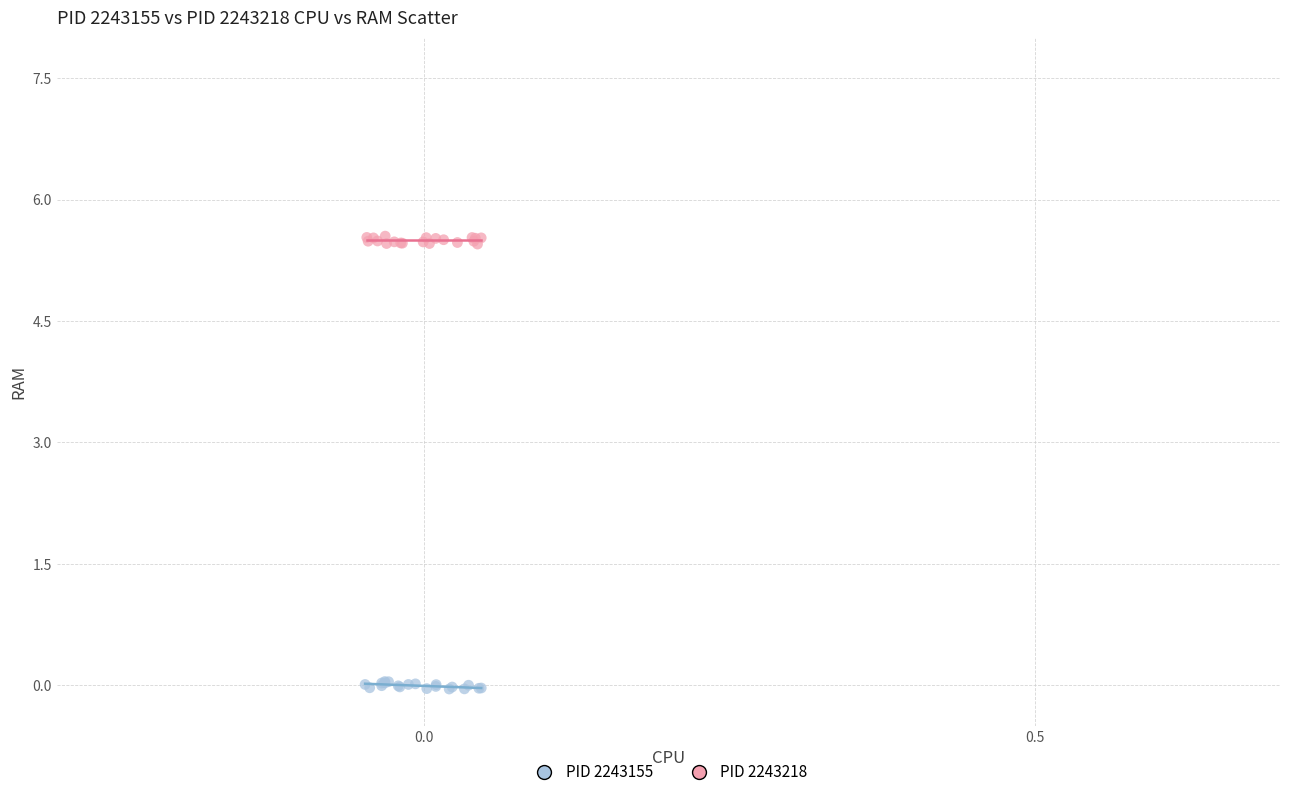

Which series reaches the maximum Y coordinate?

PID 2243218